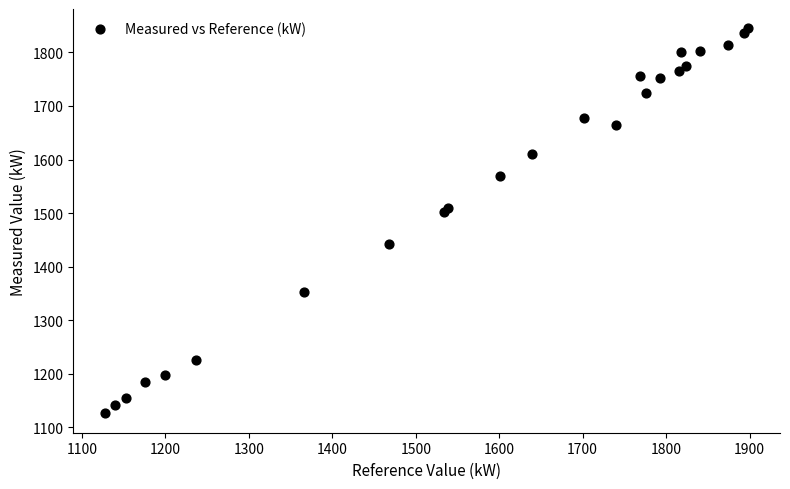

What is the range of X values (max minus min)?

770